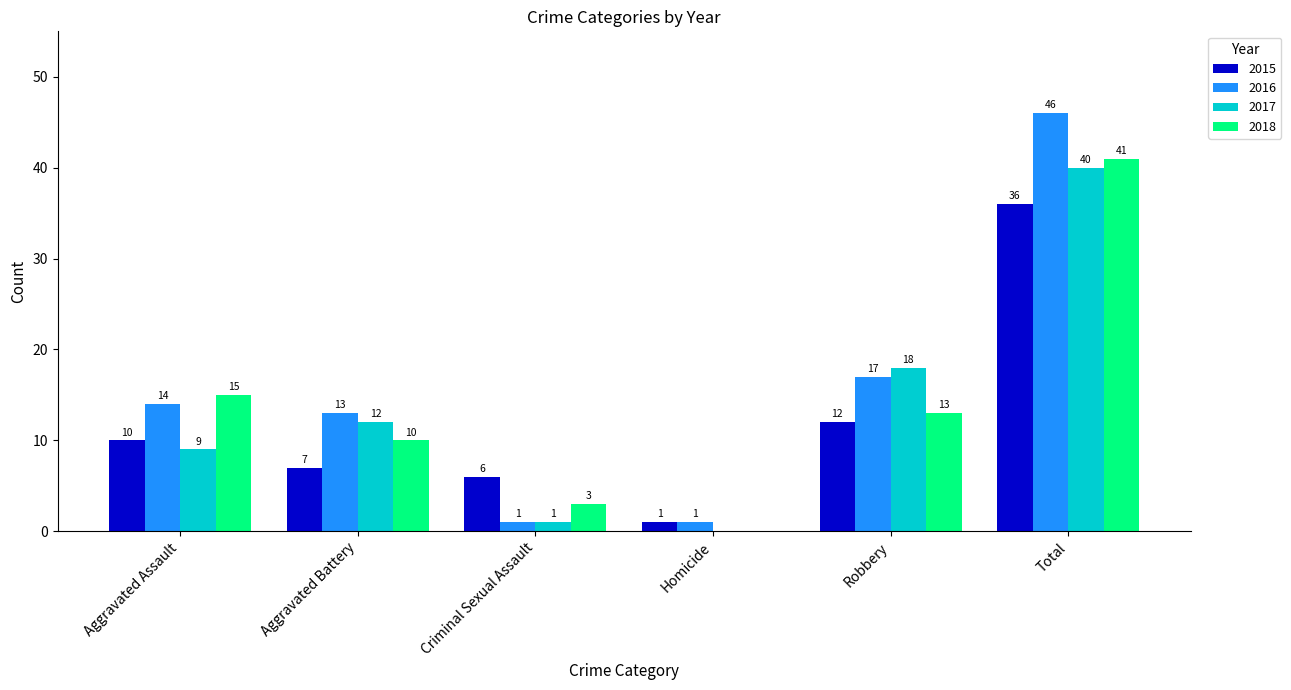

Where is 2015 nearest to the value 18?

Robbery